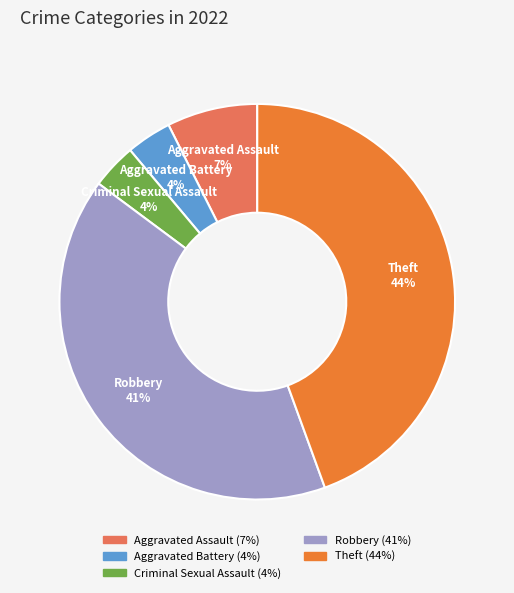

How many segments does this pie chart have?

5